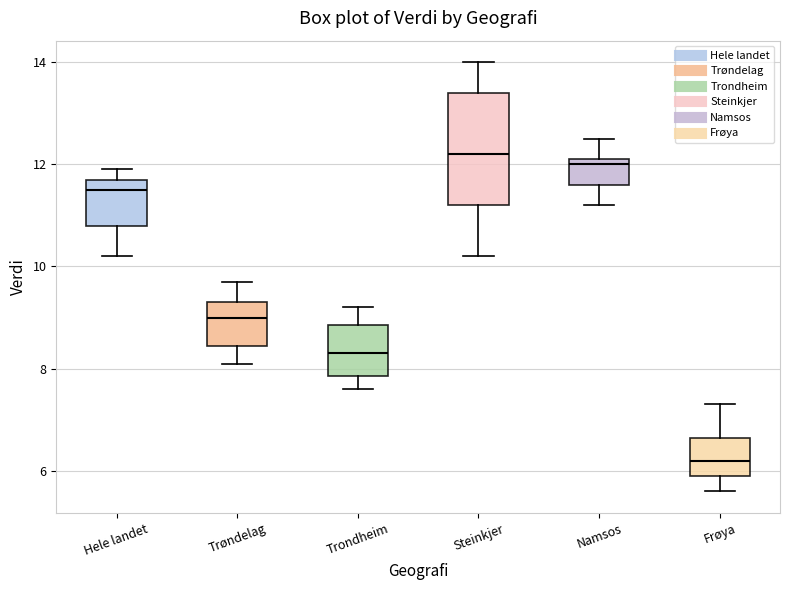

Reading left to right, transcribe this box plot: for each box, give where its median line is, the range the box spans, and where its two whiskers end, as read against the y-axis. The values are not printed on the chart, so give them approximately, as read against the axis.

Hele landet: median 11.6, box 10.8 to 11.8, whiskers 10.2 to 12.0
Trøndelag: median 9.0, box 8.4 to 9.4, whiskers 8.2 to 9.8
Trondheim: median 8.4, box 7.8 to 8.8, whiskers 7.6 to 9.2
Steinkjer: median 12.2, box 11.2 to 13.4, whiskers 10.2 to 14.0
Namsos: median 12.0, box 11.6 to 12.2, whiskers 11.2 to 12.6
Frøya: median 6.2, box 6.0 to 6.6, whiskers 5.6 to 7.4